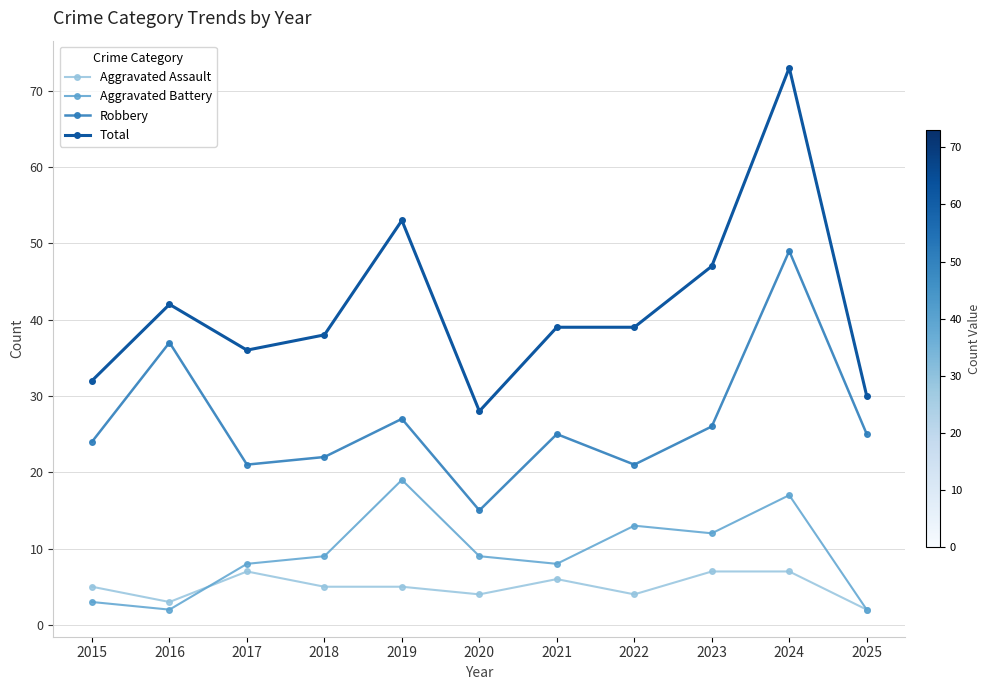

Reading left to right, what are all the values shown in this chart?

Aggravated Assault: 5	3	7	5	5	4	6	4	7	7	2
Aggravated Battery: 3	2	8	9	19	9	8	13	12	17	2
Robbery: 24	37	21	22	27	15	25	21	26	49	25
Total: 32	42	36	38	53	28	39	39	47	73	30